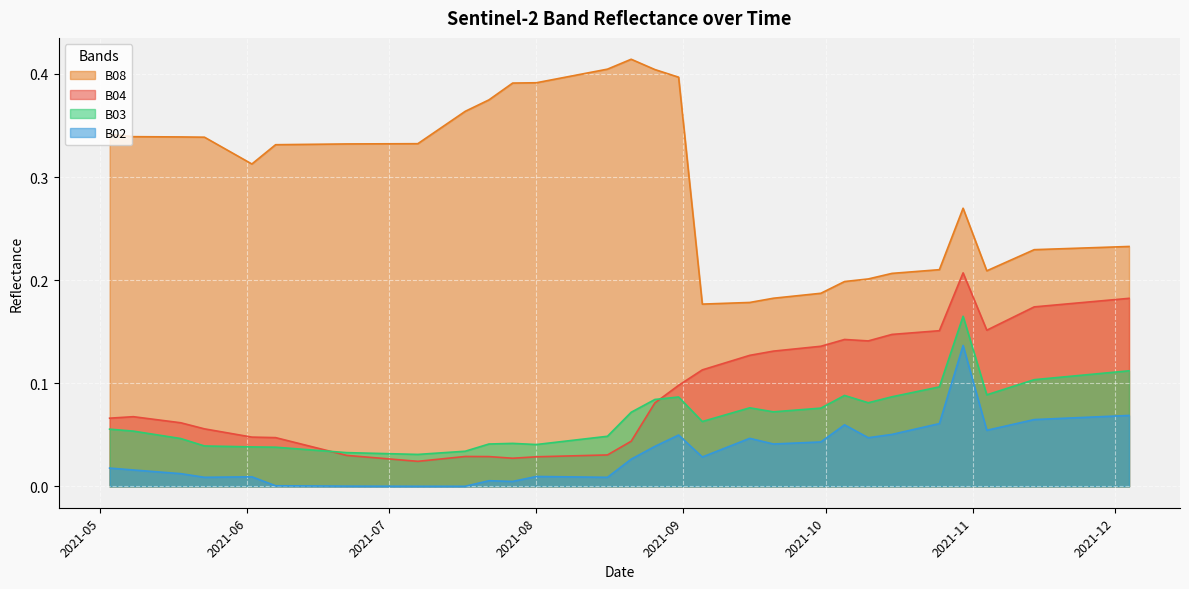

Rank the series by their maximum value, from highest to lowest.

B08, B04, B03, B02